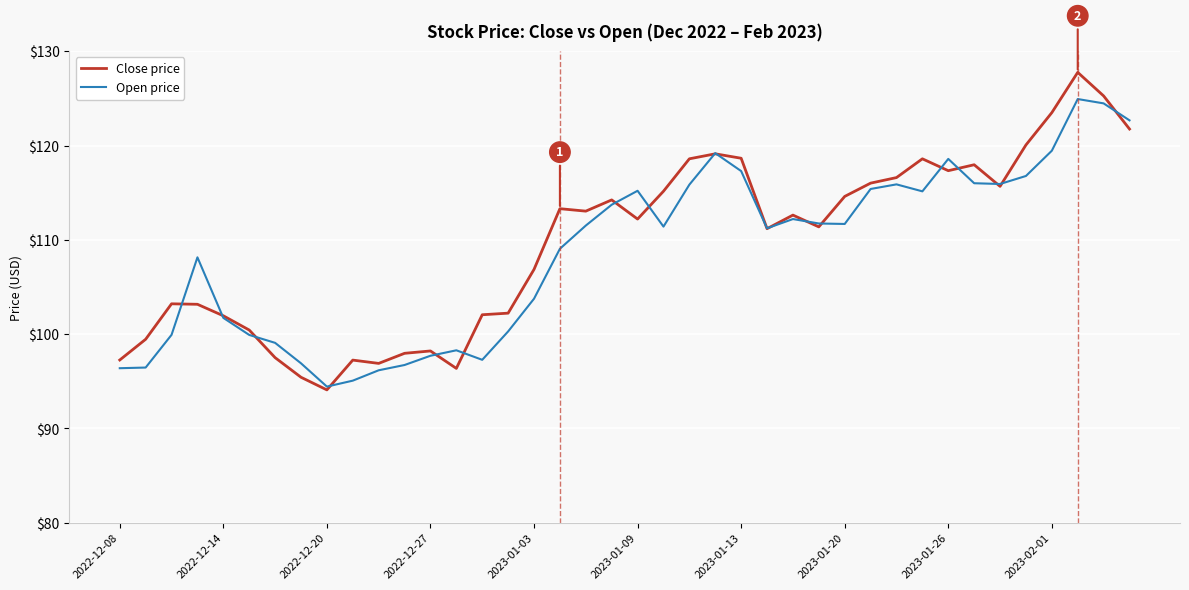

How many interior local peaks does the Open price series have?

8